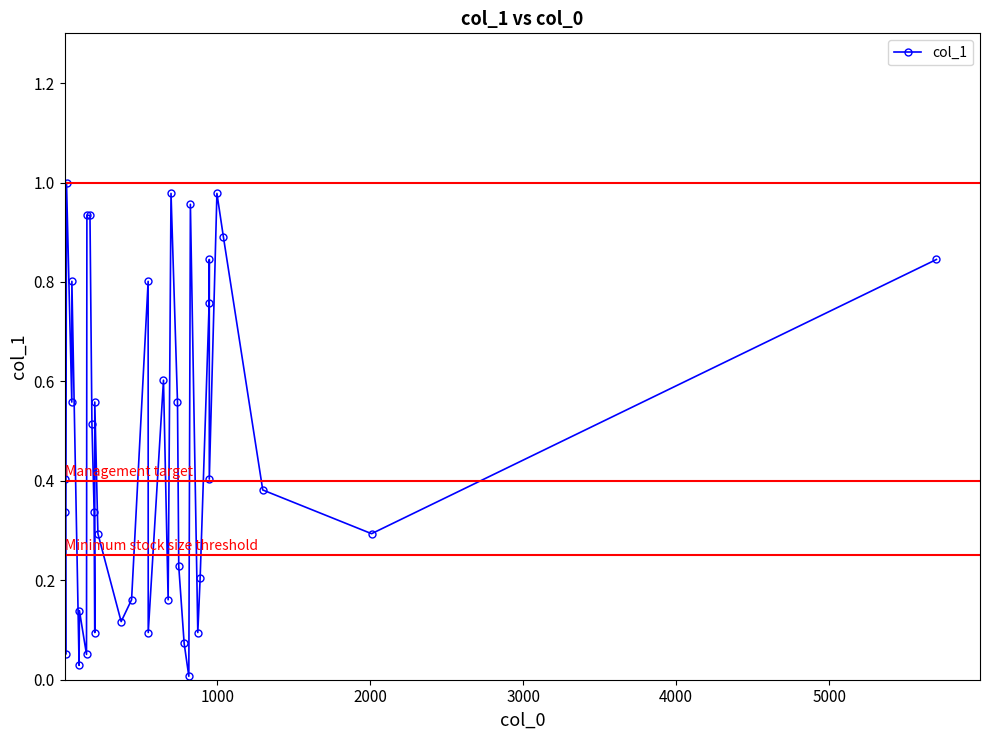

What is the sum of all values?

17.5